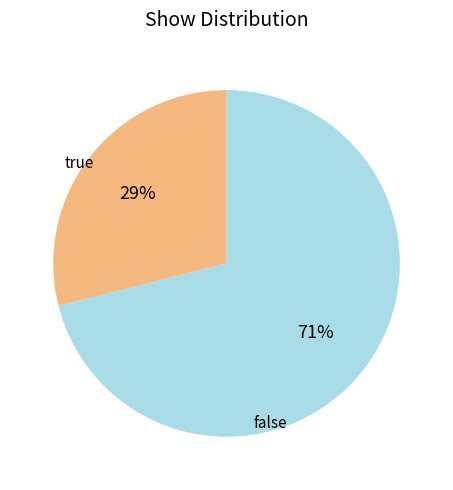

Is there a majority slice in this chart?

Yes